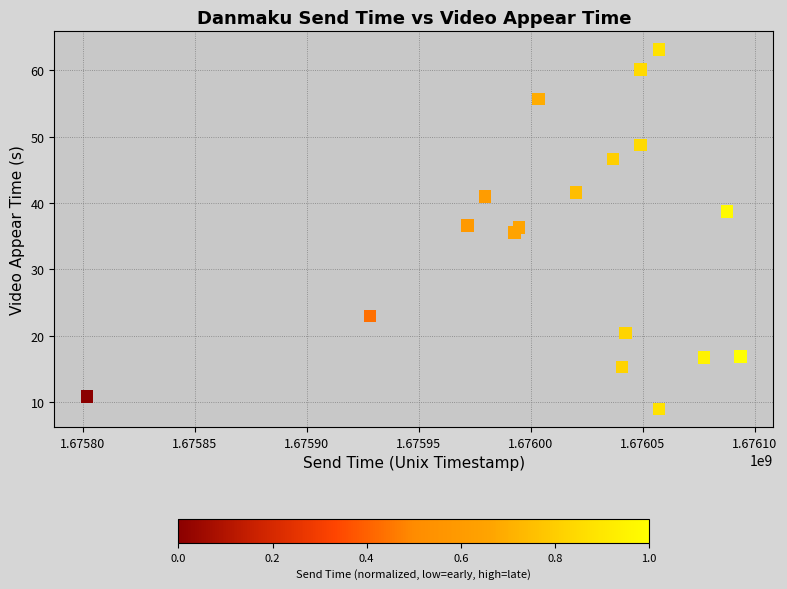

What is the range of X values (max minus min)?

291712.0